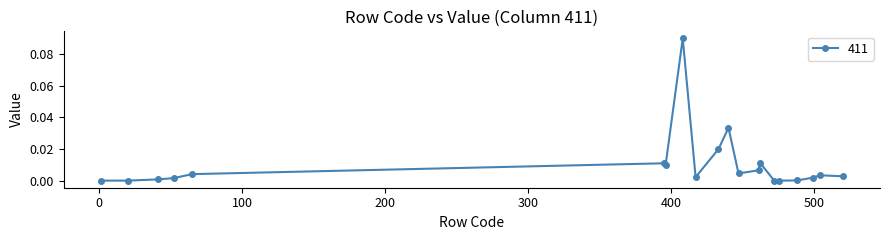

True or false: there are more than 1 points higher than both neighbors.

True